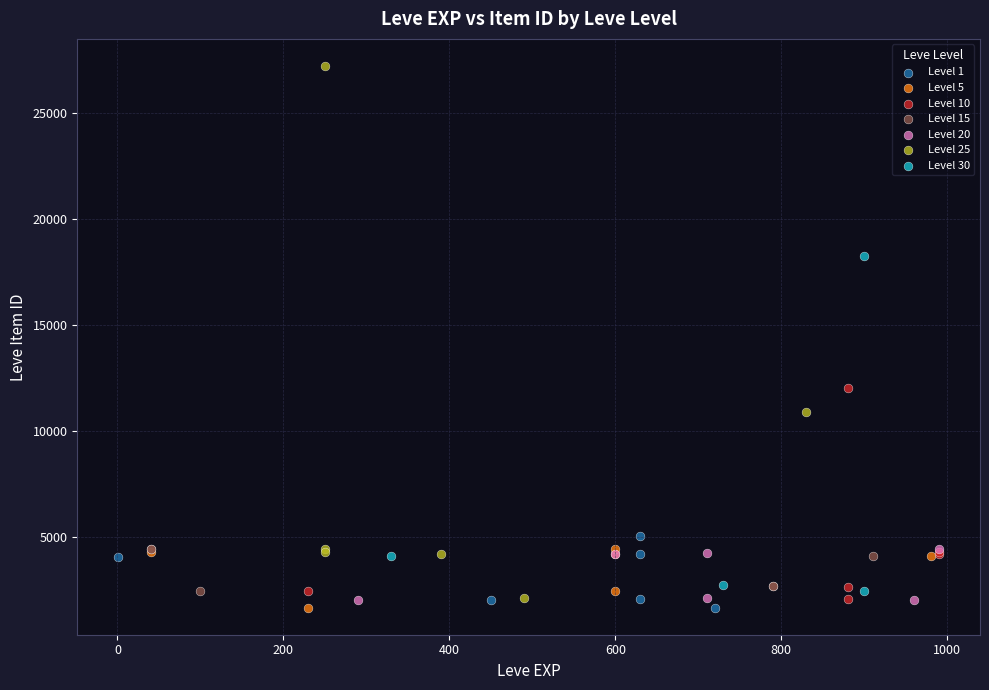

Which series contains the highest Y value?

Level 25